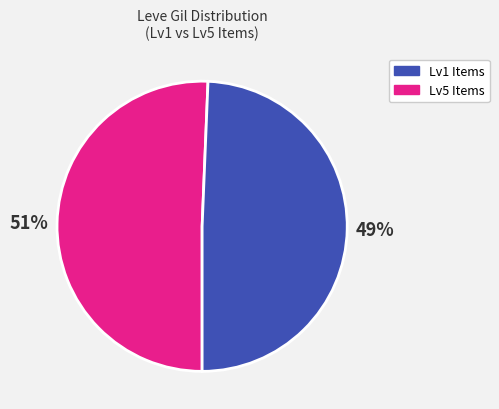

To the nearest percent, what is the average slice percentage?

50%